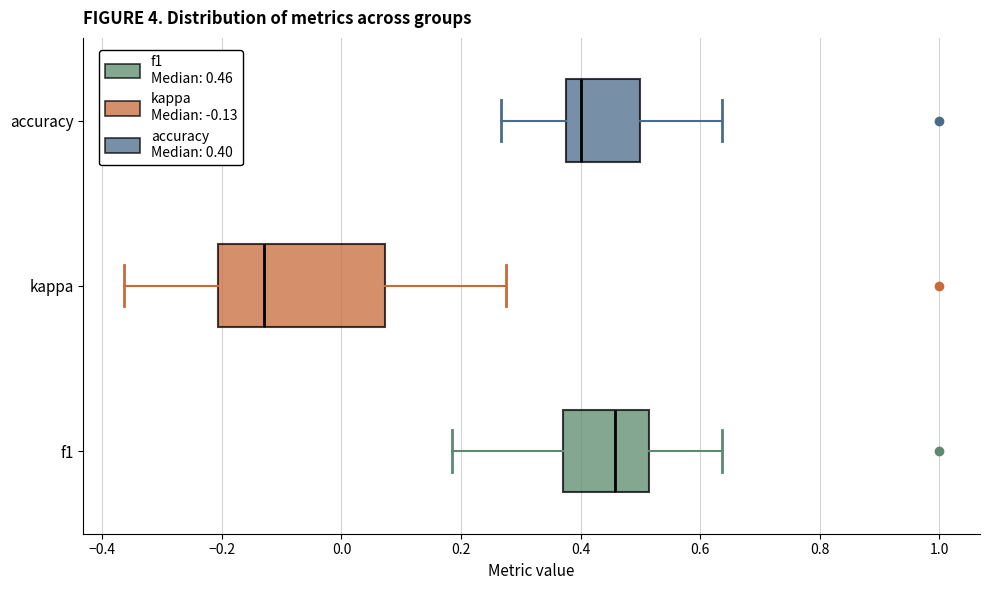

Reading bottom to top, read every box against the x-axis: the position of its median line, the range the box covers, and the ends of its whiskers. The values are not printed on the chart, so give them approximately, as read against the axis.

f1: median 0.46, box 0.36 to 0.52, whiskers 0.18 to 0.64
kappa: median -0.14, box -0.20 to 0.08, whiskers -0.36 to 0.28
accuracy: median 0.40, box 0.38 to 0.50, whiskers 0.26 to 0.64